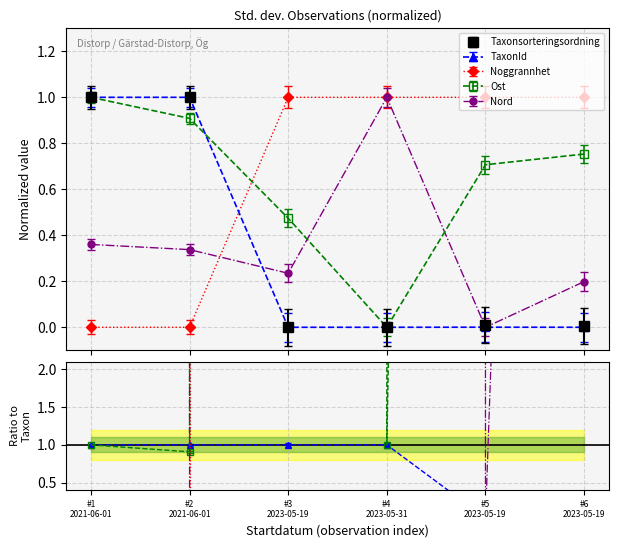

Which series ends up on top after the final intersection of Ost and Nord?

Ost